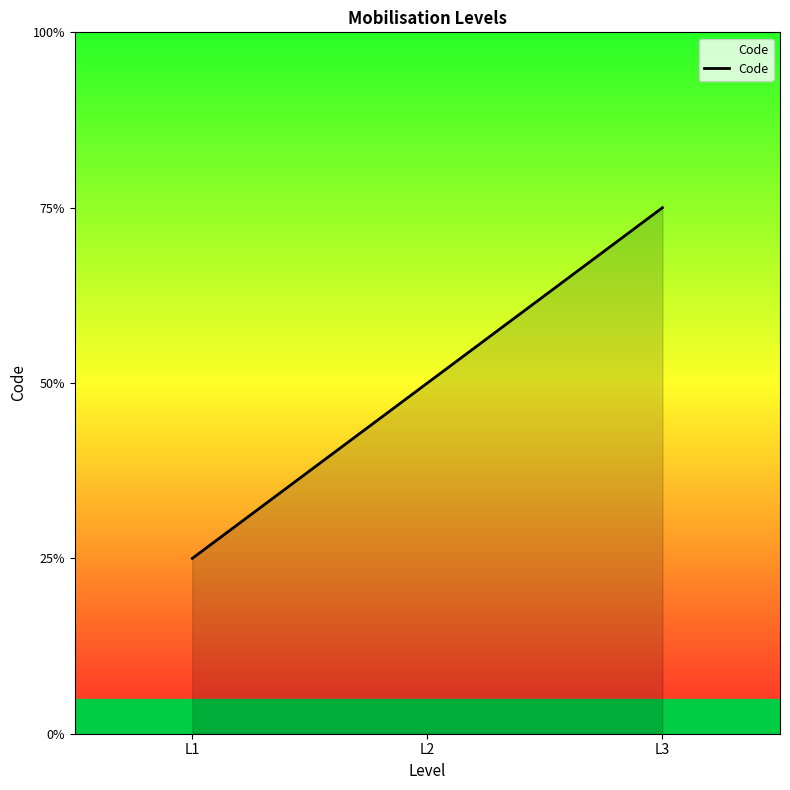

Does the chart display data point markers on the line(s)?

No